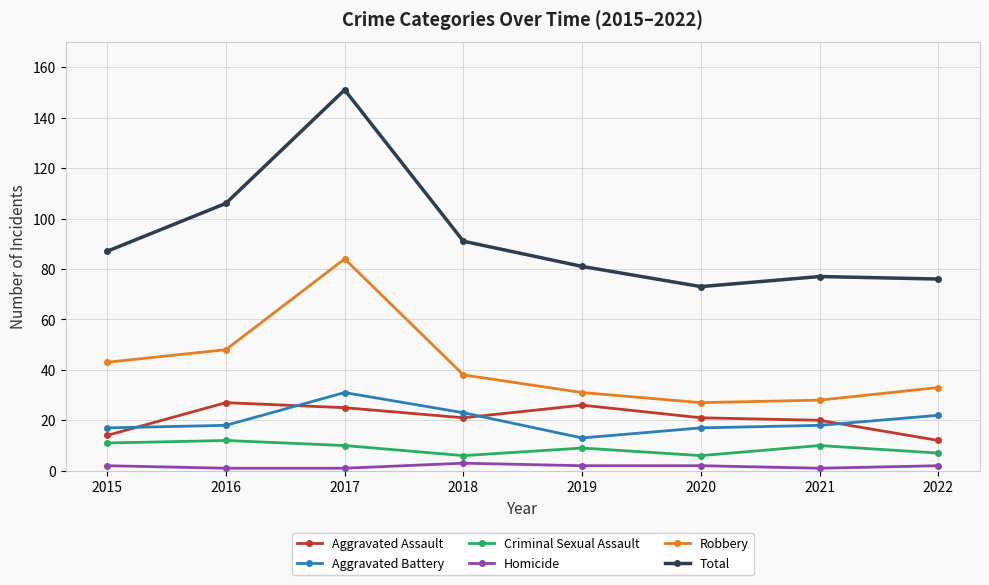

What are all the series names shown in the legend?

Aggravated Assault, Aggravated Battery, Criminal Sexual Assault, Homicide, Robbery, Total